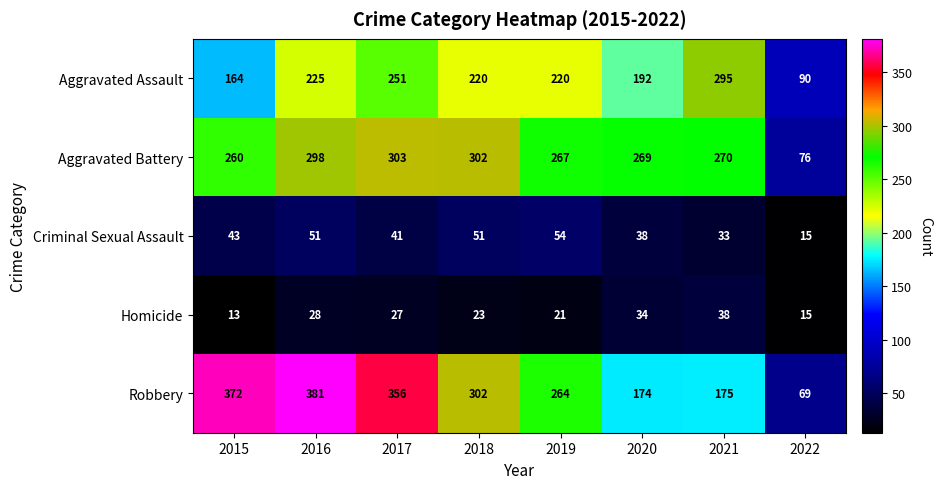

What is the spread (max minus min) of values at 2021?

262